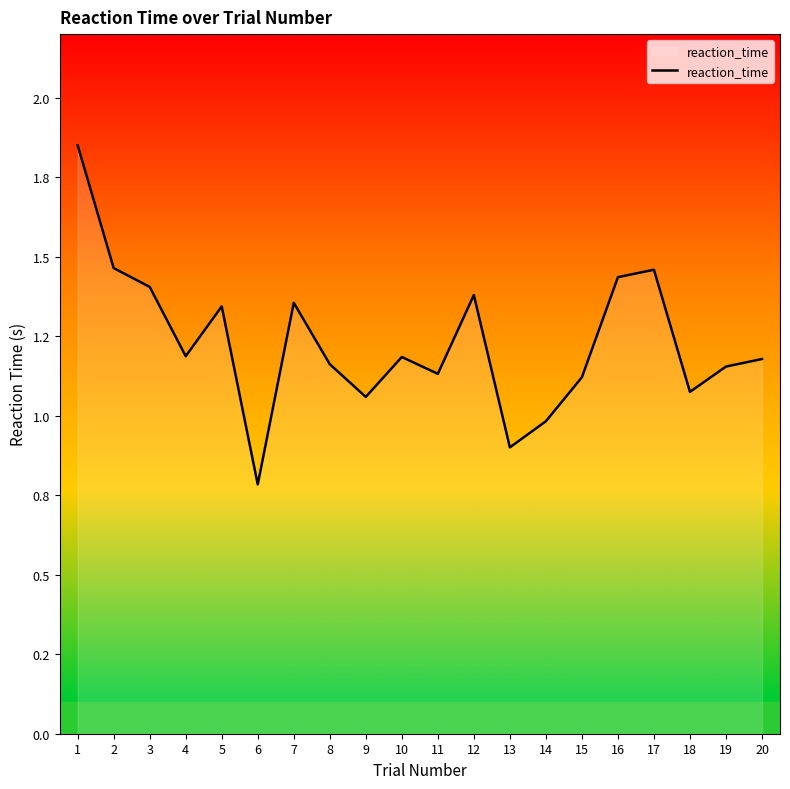

Reading left to right, what are all the values shown in this chart?

1=1.9	2=1.5	3=1.4	4=1.2	5=1.3	6=0.8	7=1.4	8=1.2	9=1.1	10=1.2	11=1.1	12=1.4	13=0.9	14=1.0	15=1.1	16=1.4	17=1.5	18=1.1	19=1.2	20=1.2